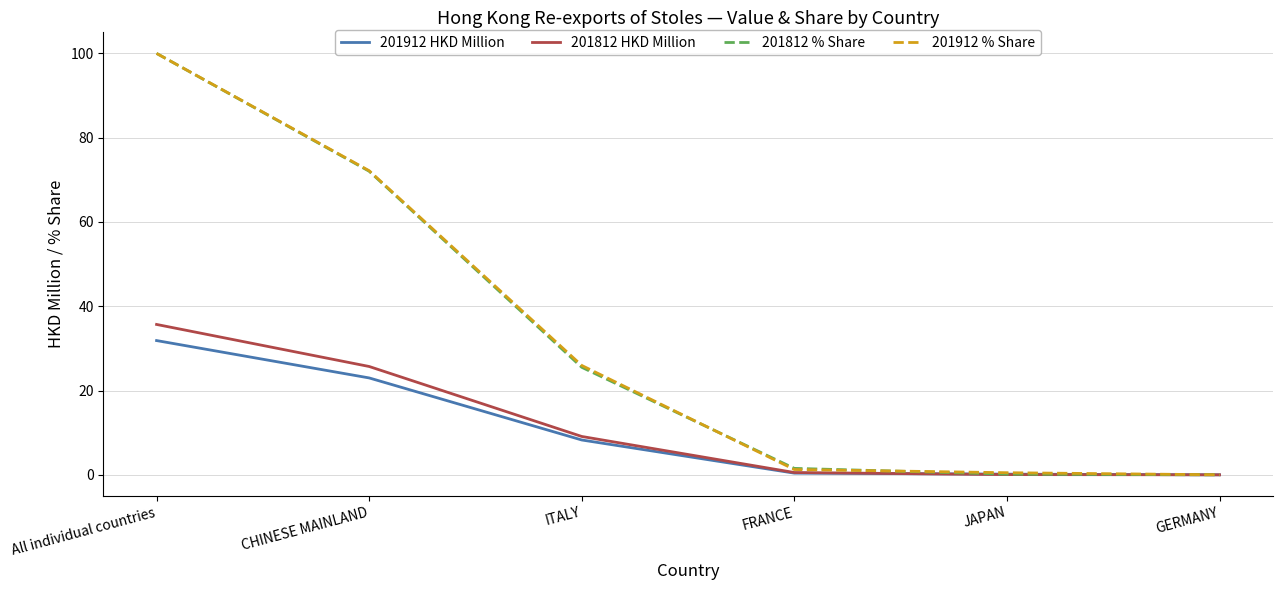

At which category is the sum across all series the highest?

All individual countries